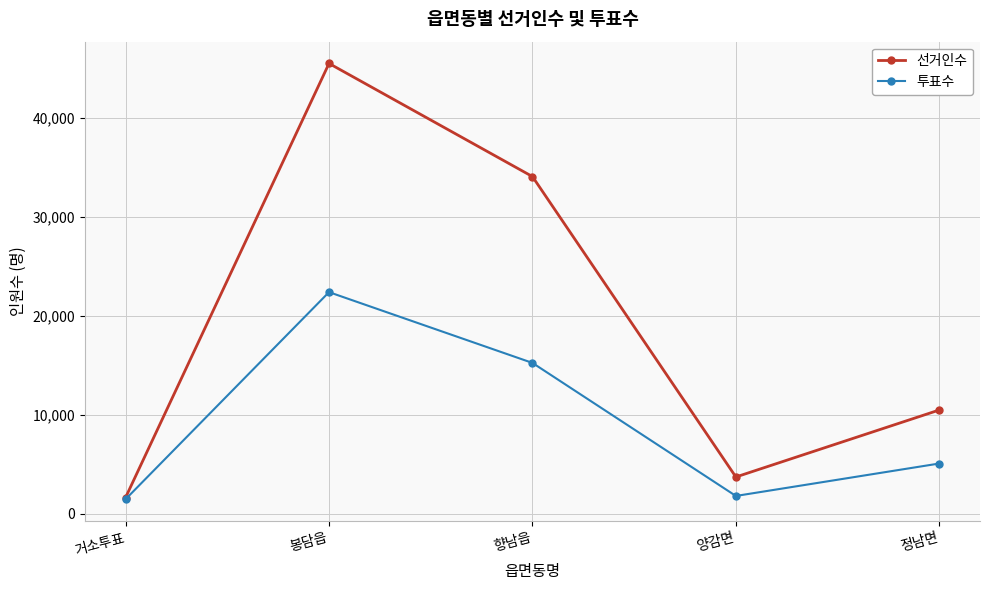

Which series changed the most between 거소투표 and 봉담읍?

선거인수